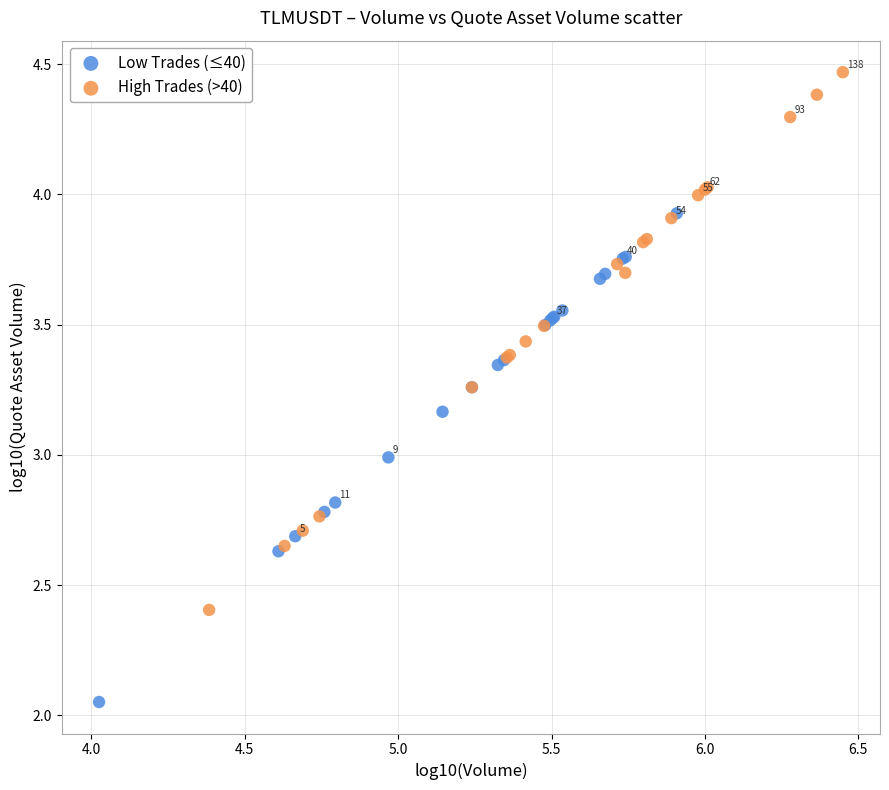

Which series has the widest spread of Y values?

High Trades (>40)